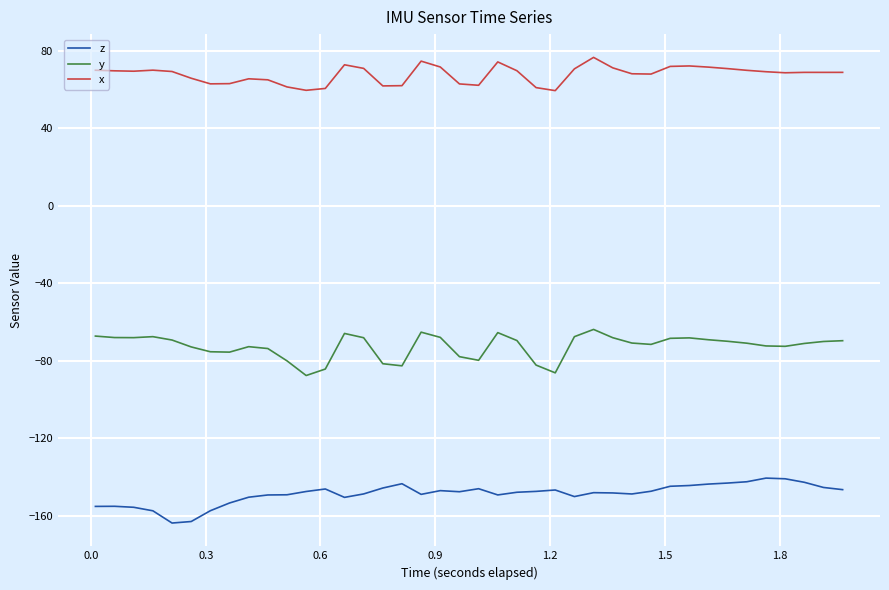

What is the highest value of the x series?

76.4